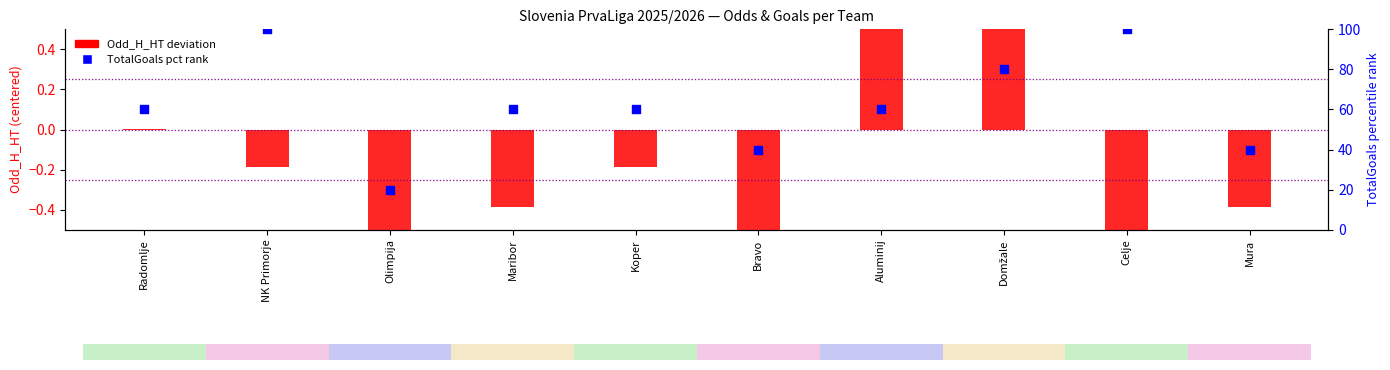

What are all the series names shown in the legend?

Odd_H_HT deviation, TotalGoals pct rank